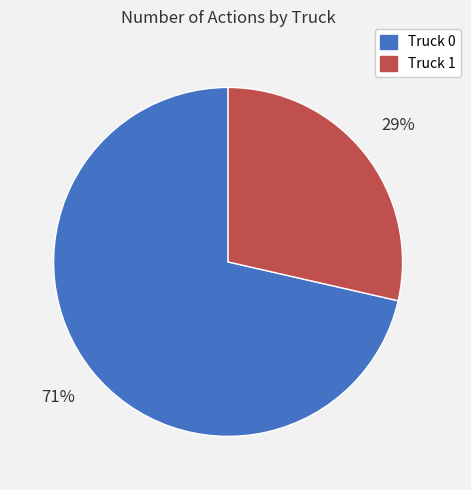

The Truck 1 slice represents 29% of the pie. True or false?

True